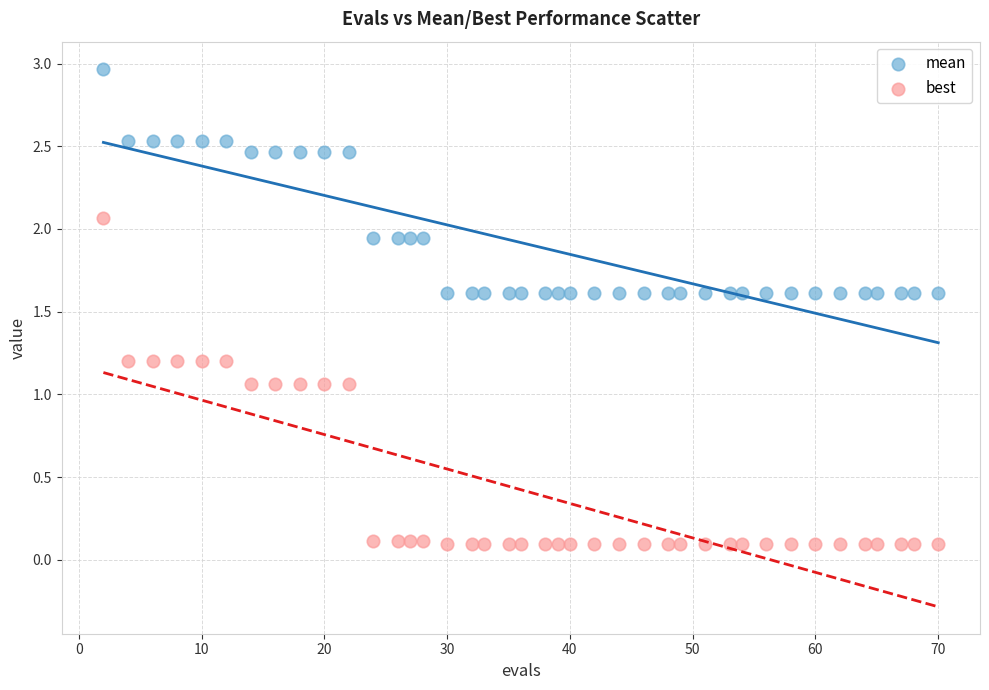

Across all data points, what is the range of X values (max minus min)?

68.0